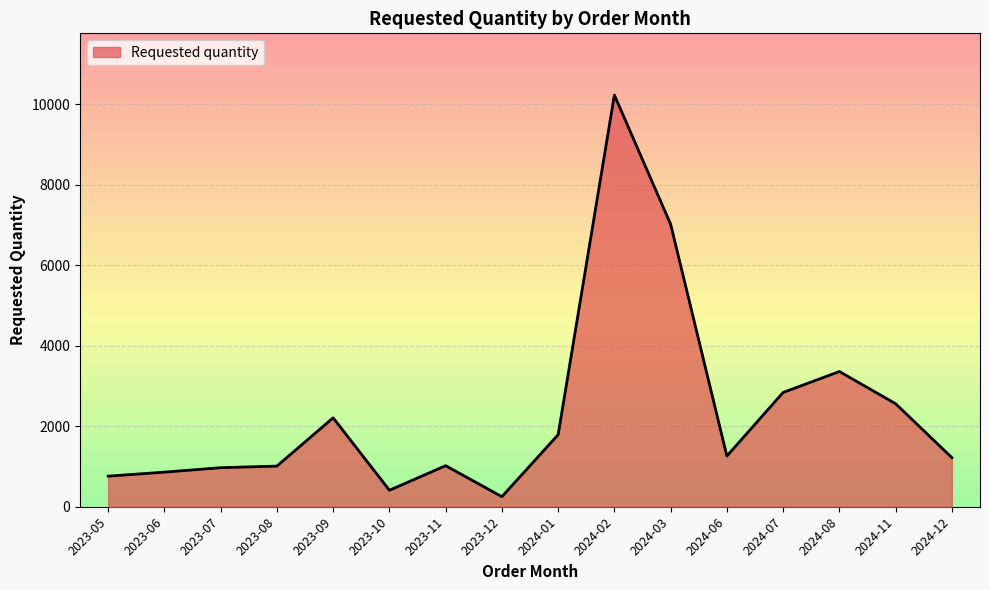

Which category has the highest value across all series?

2024-02